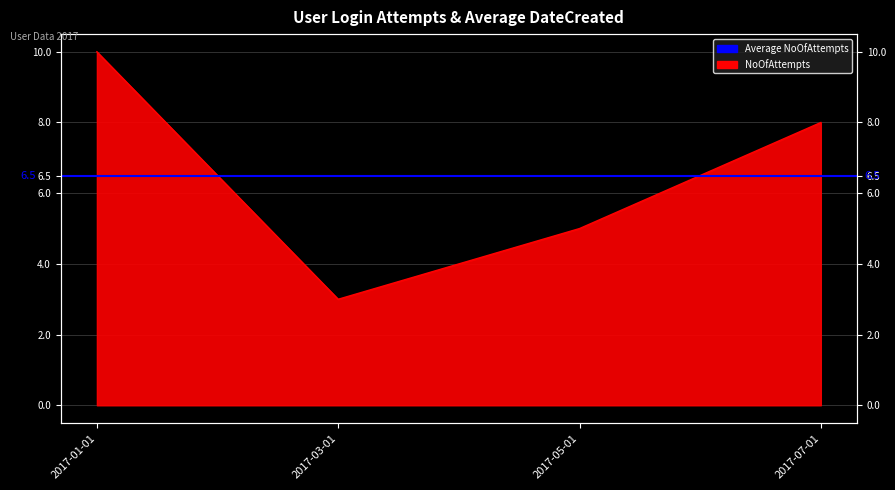

Is it true that the value at 2017-01-01 is 4?

False